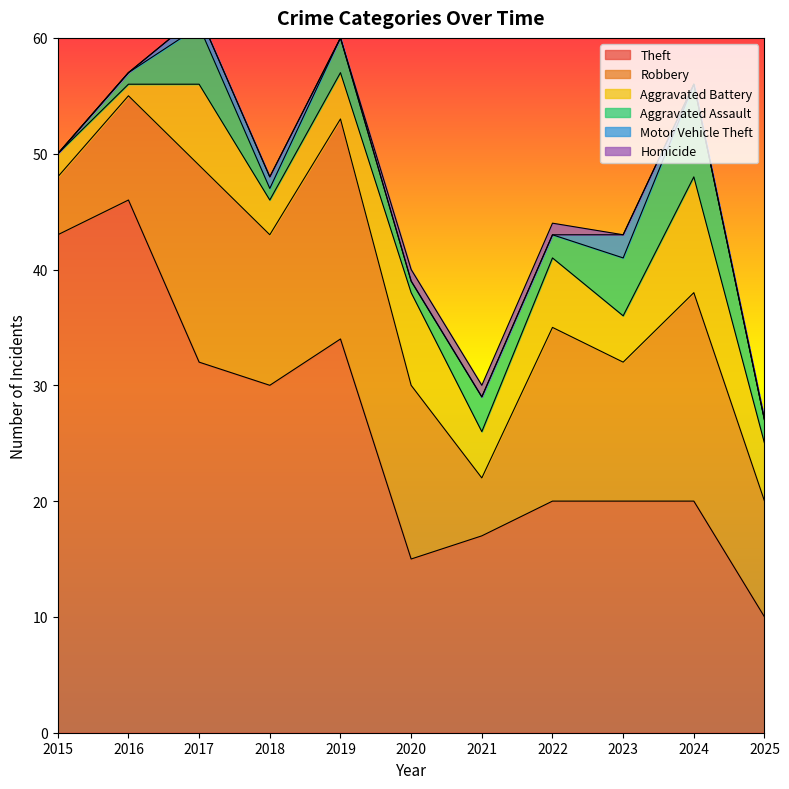

In Aggravated Assault, how many points are higher than both neighbors (excluding endpoints)?

4